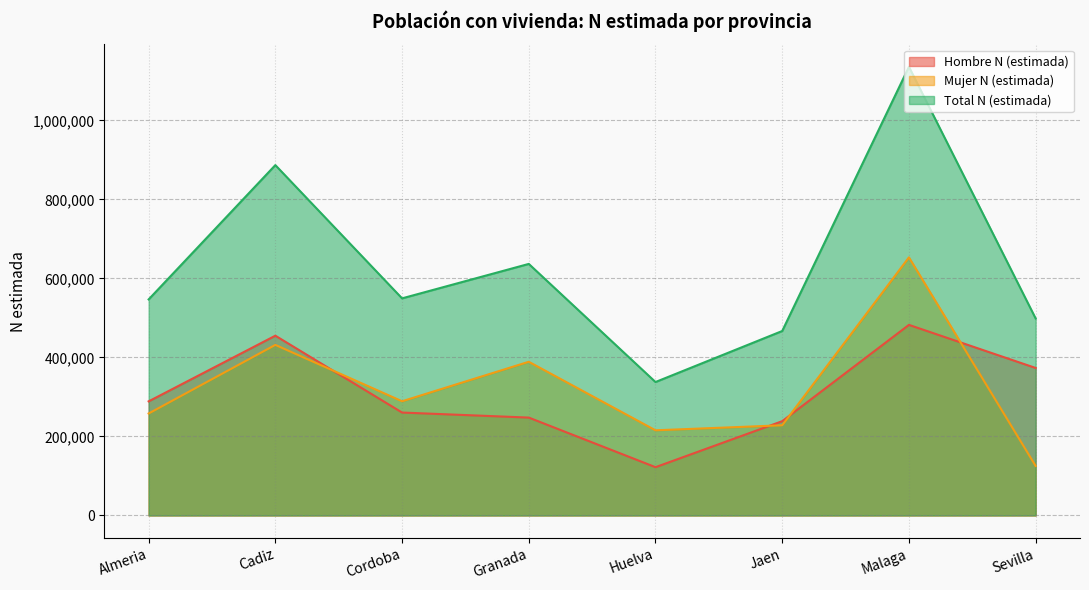

What is the label of the 3rd point from the left?

Cordoba